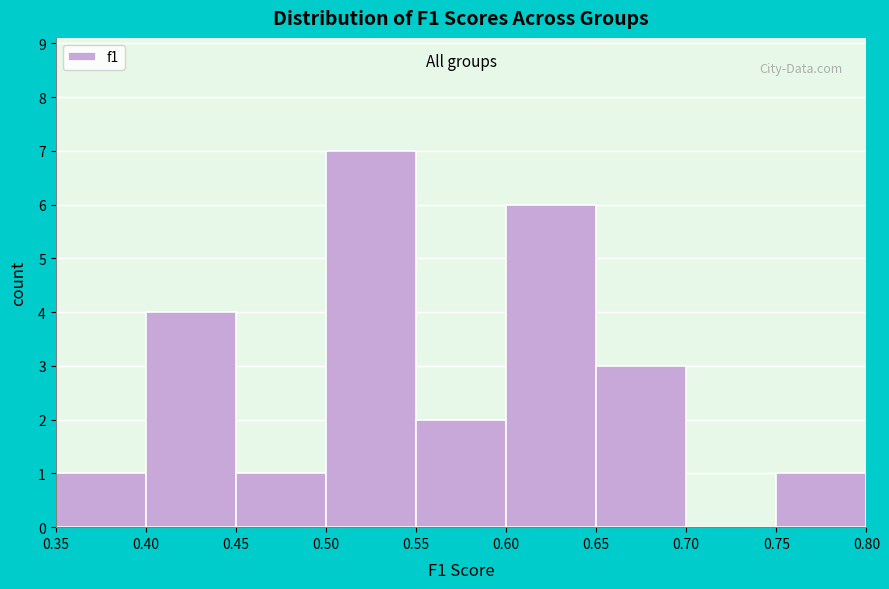

Reading left to right, list every bar in this chart as the range it spans on the x-axis followed by its height. The values are not printed on the chart, so give them approximately, as read against the axis.

0.35 to 0.40: 1
0.40 to 0.45: 4
0.45 to 0.50: 1
0.50 to 0.55: 7
0.55 to 0.60: 2
0.60 to 0.65: 6
0.65 to 0.70: 3
0.70 to 0.75: 0
0.75 to 0.80: 1